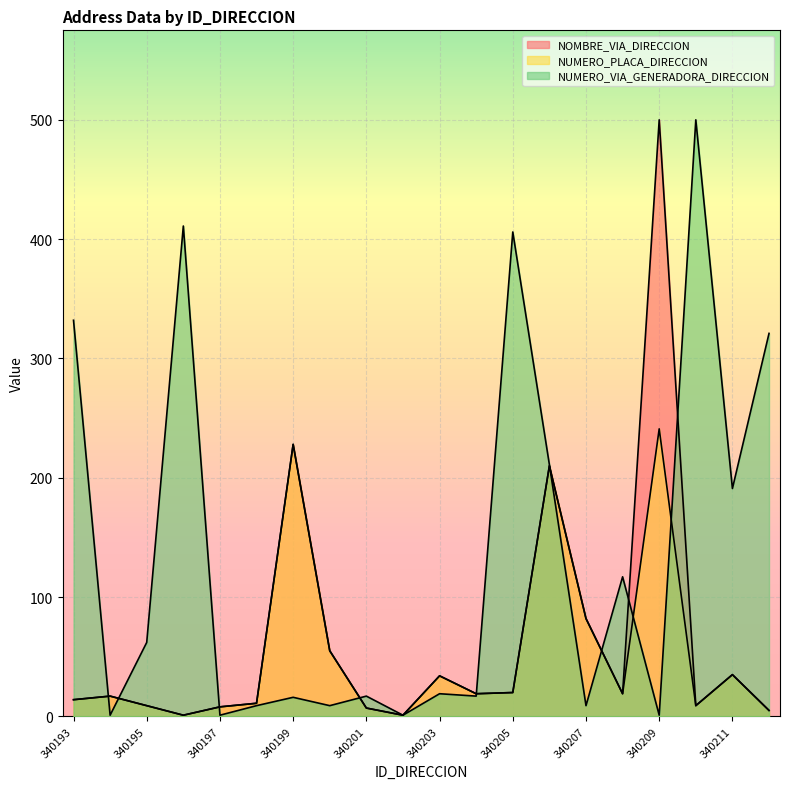

Which series changed the most between 340197 and 340204?

NUMERO_VIA_GENERADORA_DIRECCION